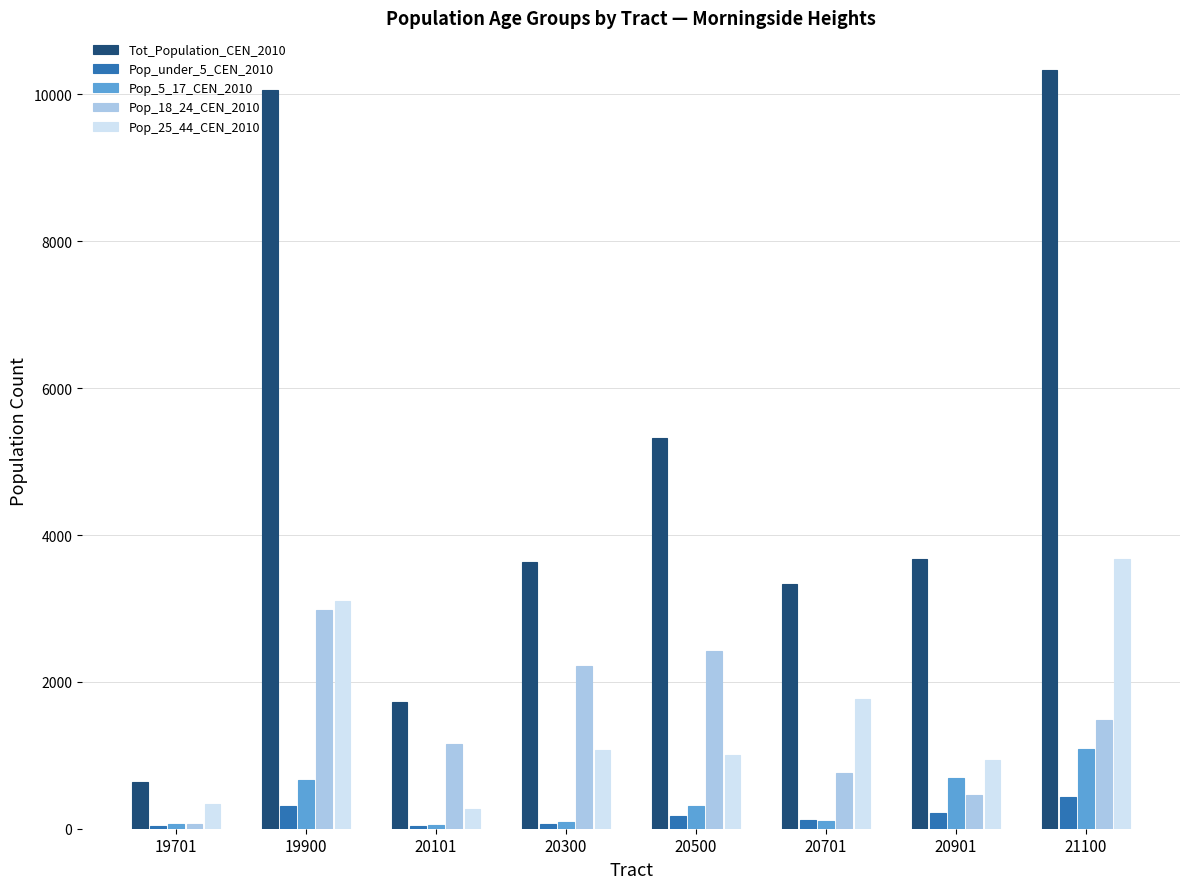

How many data points does each series have?

8